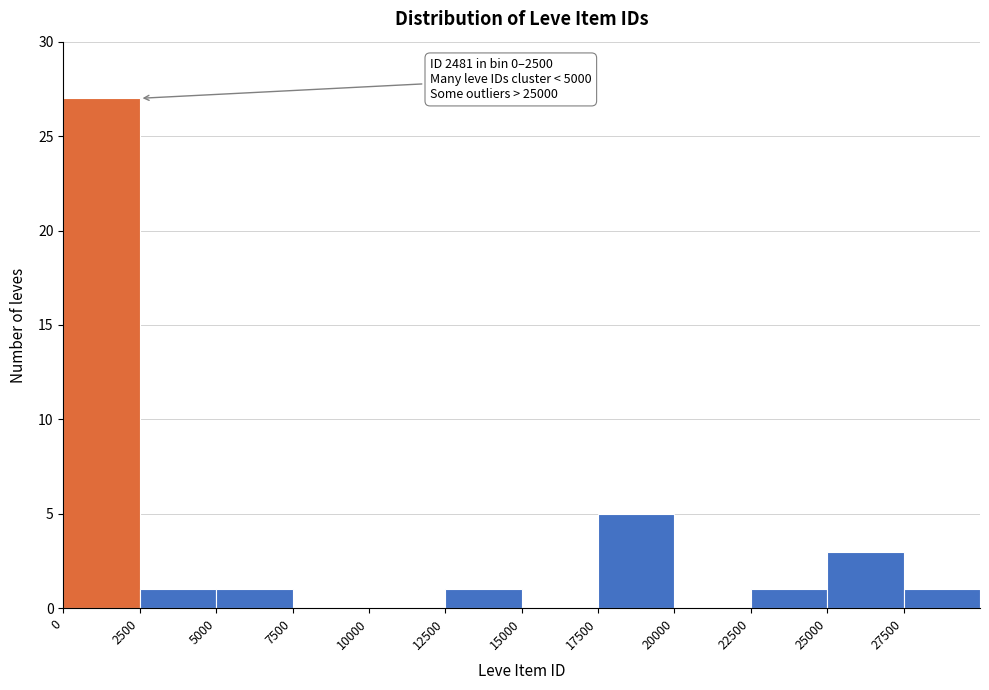

Which range on the x-axis has the tallest bar?

0 to 2500